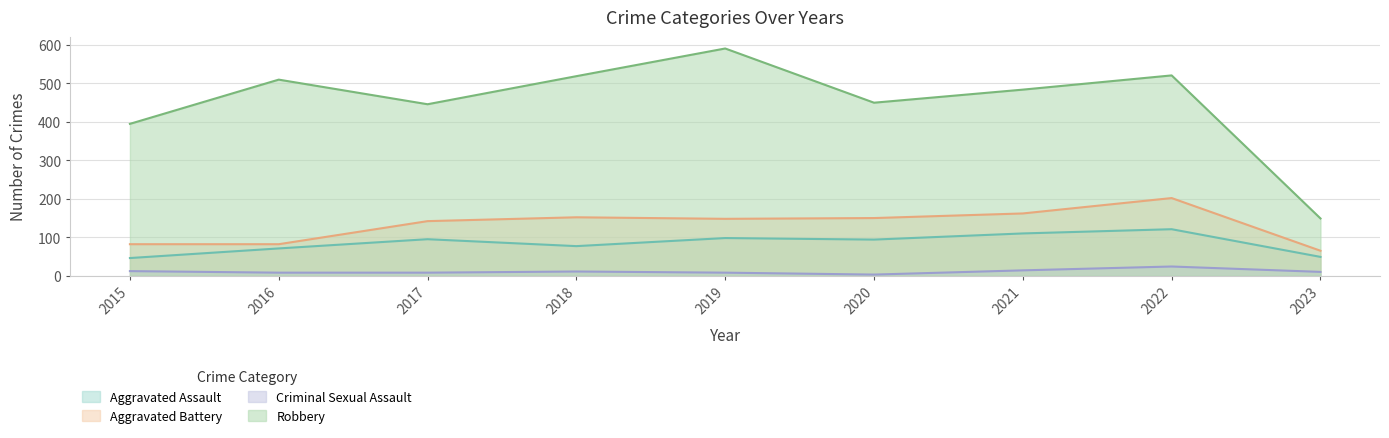

True or false: Aggravated Assault has a value of 71 at 2016.

True